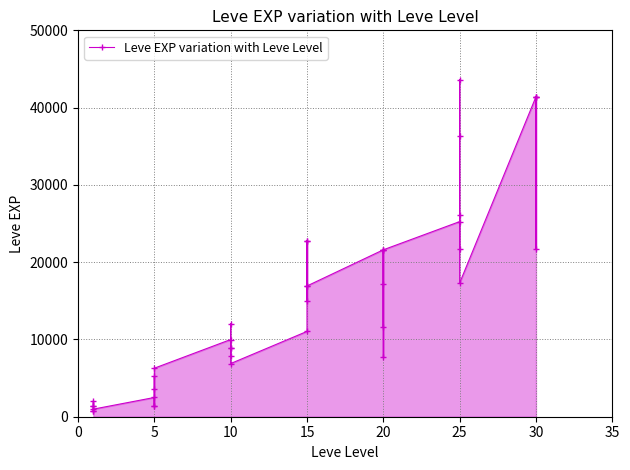

Count the number of values greater than 12030.

19